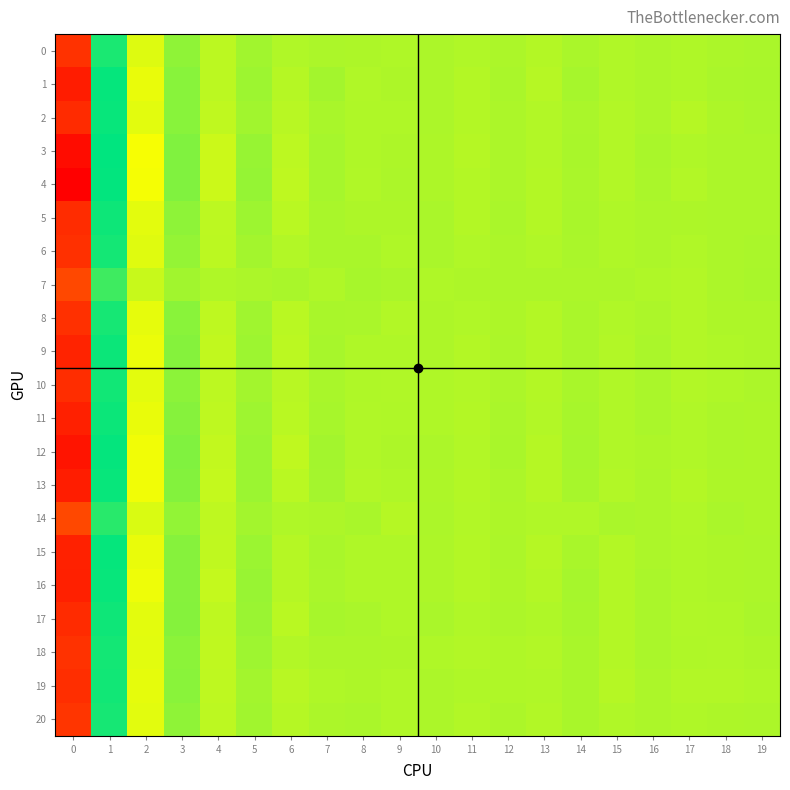

Reading left to right, extract all data points from this chart.

0: 0=-414.5	1=113.0	2=-48.7	3=16.0	4=-19.2	5=1.5	6=-10.7	7=-6.6	8=-8.3	9=-10.1	10=-6.8	11=-11.3	12=-7.0	13=-13.6	14=-6.5	15=-10.5	16=-7.2	17=-9.2	18=-7.1	19=-5.5
1: 0=-450.3	1=130.6	2=-58.2	3=22.3	4=-20.0	5=5.2	6=-14.3	7=0.8	8=-10.6	9=-8.7	10=-6.7	11=-13.1	12=-5.8	13=-15.3	14=-2.4	15=-10.7	16=-7.3	17=-9.9	18=-5.4	19=-5.0
2: 0=-426.3	1=129.6	2=-51.9	3=22.8	4=-23.8	5=1.1	6=-17.4	7=-4.8	8=-9.2	9=-9.6	10=-6.8	11=-13.3	12=-7.4	13=-12.0	14=-6.0	15=-11.8	16=-6.6	17=-14.1	18=-7.9	19=-6.5
3: 0=-477.1	1=135.9	2=-68.6	3=29.0	4=-32.8	5=10.4	6=-20.9	7=-2.3	8=-9.4	9=-8.3	10=-8.4	11=-14.2	12=-7.6	13=-12.0	14=-4.2	15=-12.3	16=-4.8	17=-10.1	18=-7.1	19=-7.5
4: 0=-498.5	1=133.4	2=-67.4	3=29.3	4=-33.2	5=11.3	6=-21.7	7=-1.7	8=-11.2	9=-7.4	10=-9.0	11=-13.6	12=-7.3	13=-12.8	14=-5.6	15=-12.6	16=-5.4	17=-12.0	18=-7.3	19=-7.4
5: 0=-425.2	1=124.2	2=-52.4	3=17.3	4=-20.9	5=5.7	6=-18.9	7=-4.7	8=-8.4	9=-8.0	10=-6.2	11=-13.6	12=-5.6	13=-13.0	14=-4.9	15=-9.5	16=-6.9	17=-8.4	18=-7.1	19=-6.7
6: 0=-417.9	1=117.6	2=-49.0	3=12.5	4=-19.6	5=0.6	6=-12.6	7=-4.4	8=-5.1	9=-9.8	10=-5.8	11=-11.2	12=-7.7	13=-10.6	14=-5.7	15=-9.7	16=-6.9	17=-10.9	18=-7.1	19=-5.7
7: 0=-377.2	1=83.6	2=-30.0	3=1.4	4=-9.2	5=-7.0	6=-5.3	7=-9.6	8=-3.8	9=-5.9	10=-9.5	11=-9.0	12=-6.6	13=-6.9	14=-7.6	15=-7.1	16=-10.0	17=-12.7	18=-6.6	19=-5.1
8: 0=-417.4	1=117.0	2=-55.4	3=21.2	4=-22.0	5=2.3	6=-18.4	7=-4.5	8=-6.6	9=-12.5	10=-8.4	11=-11.4	12=-8.1	13=-13.4	14=-5.3	15=-11.4	16=-6.9	17=-11.6	18=-8.9	19=-8.5
9: 0=-439.9	1=125.8	2=-59.7	3=24.5	4=-24.2	5=5.4	6=-19.8	7=-3.7	8=-9.3	9=-10.0	10=-8.2	11=-13.5	12=-6.8	13=-13.9	14=-5.7	15=-12.4	16=-6.5	17=-12.4	18=-9.1	19=-8.3
10: 0=-422.6	1=120.6	2=-53.5	3=19.1	4=-20.2	5=0.2	6=-17.0	7=-5.1	8=-10.1	9=-11.4	10=-9.0	11=-11.8	12=-6.6	13=-13.0	14=-4.8	15=-11.0	16=-6.4	17=-11.5	18=-9.8	19=-7.7
11: 0=-444.1	1=124.9	2=-57.6	3=23.2	4=-22.3	5=3.9	6=-18.5	7=-4.0	8=-10.9	9=-9.9	10=-9.6	11=-12.9	12=-5.5	13=-12.0	14=-3.8	15=-10.9	16=-6.3	17=-11.2	18=-7.8	19=-7.8
12: 0=-465.0	1=131.8	2=-63.7	3=28.3	4=-26.2	5=6.1	6=-23.2	7=0.6	8=-11.4	9=-8.3	10=-7.8	11=-12.6	12=-4.8	13=-15.1	14=-2.0	15=-11.2	16=-7.8	17=-10.8	18=-7.2	19=-8.3
13: 0=-447.7	1=129.0	2=-63.7	3=25.7	4=-26.8	5=6.6	6=-18.3	7=-1.6	8=-11.6	9=-9.7	10=-8.9	11=-13.6	12=-7.5	13=-14.2	14=-3.6	15=-12.2	16=-7.8	17=-13.3	18=-8.3	19=-8.3
14: 0=-378.1	1=101.5	2=-44.1	3=14.1	4=-22.4	5=0.1	6=-10.1	7=-8.7	8=-4.3	9=-14.6	10=-7.7	11=-12.2	12=-8.0	13=-11.3	14=-10.9	15=-6.2	16=-7.6	17=-10.5	18=-6.3	19=-8.4
15: 0=-442.2	1=130.0	2=-57.7	3=23.2	4=-22.9	5=6.3	6=-15.0	7=-4.2	8=-9.3	9=-9.8	10=-8.6	11=-13.7	12=-7.1	13=-15.0	14=-4.2	15=-13.1	16=-6.8	17=-10.2	18=-9.0	19=-7.1
16: 0=-443.6	1=129.2	2=-61.6	3=23.7	4=-26.9	5=8.6	6=-15.0	7=-6.1	8=-10.1	9=-9.6	10=-8.7	11=-12.8	12=-8.2	13=-13.4	14=-2.8	15=-13.0	16=-5.5	17=-10.2	18=-9.0	19=-7.5
17: 0=-425.9	1=123.1	2=-52.4	3=25.1	4=-21.8	5=8.0	6=-17.7	7=-3.8	8=-5.8	9=-9.2	10=-5.9	11=-11.4	12=-6.8	13=-9.3	14=-3.3	15=-13.1	16=-5.7	17=-10.9	18=-9.8	19=-6.5
18: 0=-415.0	1=119.7	2=-51.9	3=20.4	4=-23.5	5=4.3	6=-12.1	7=-7.7	8=-7.2	9=-8.8	10=-9.4	11=-12.6	12=-10.2	13=-12.2	14=-4.6	15=-13.1	16=-6.3	17=-10.0	18=-10.4	19=-8.2
19: 0=-420.5	1=120.7	2=-54.6	3=21.9	4=-22.3	5=0.3	6=-16.5	7=-10.2	8=-8.0	9=-11.2	10=-7.0	11=-10.1	12=-9.2	13=-10.5	14=-4.6	15=-14.4	16=-7.7	17=-12.0	18=-11.6	19=-9.3
20: 0=-408.4	1=116.9	2=-51.3	3=15.9	4=-20.3	5=2.0	6=-14.2	7=-7.2	8=-6.4	9=-10.7	10=-7.2	11=-11.6	12=-7.8	13=-11.8	14=-4.5	15=-11.2	16=-7.7	17=-9.8	18=-8.8	19=-7.5